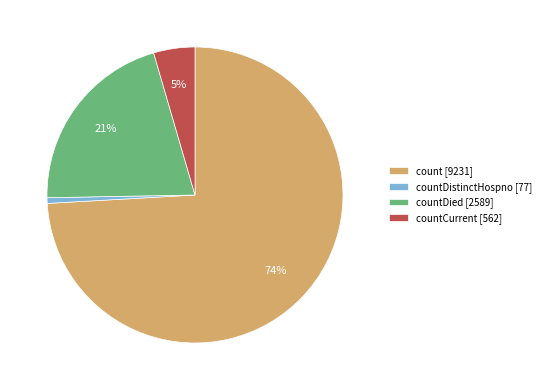

Rank the categories by value from highest to lowest.

count [9231], countDied [2589], countCurrent [562], countDistinctHospno [77]